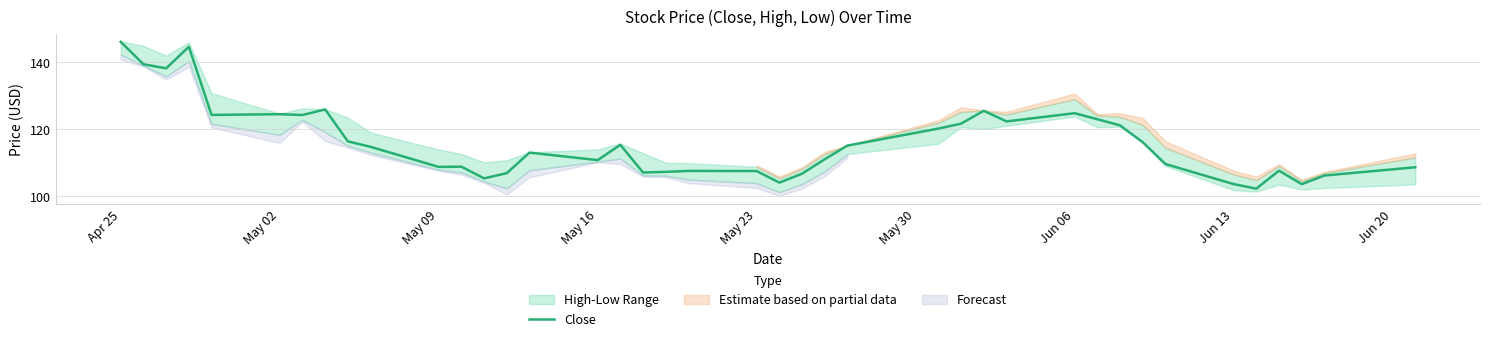

At which label does Close first exceed 114?

Apr 25